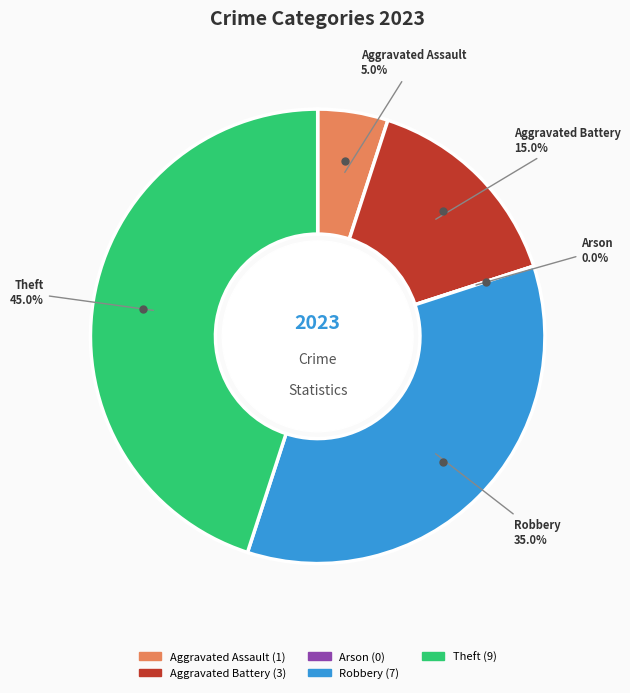

What is the largest slice in the pie chart?

Theft